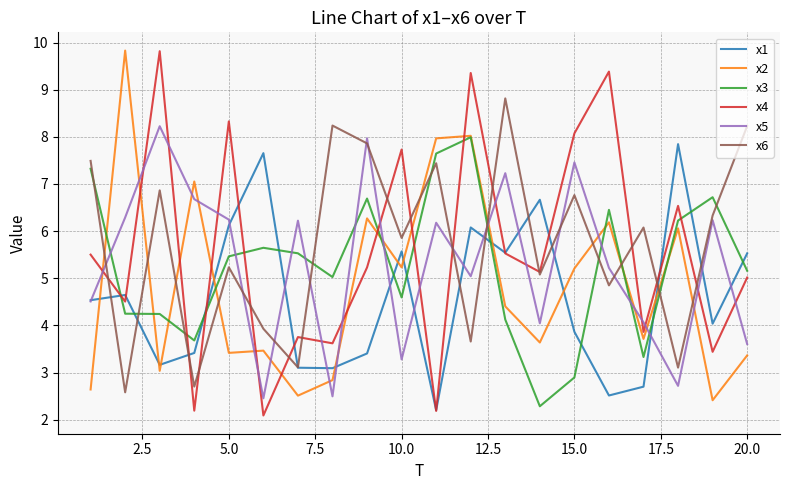

What is the maximum value for x5?

8.2